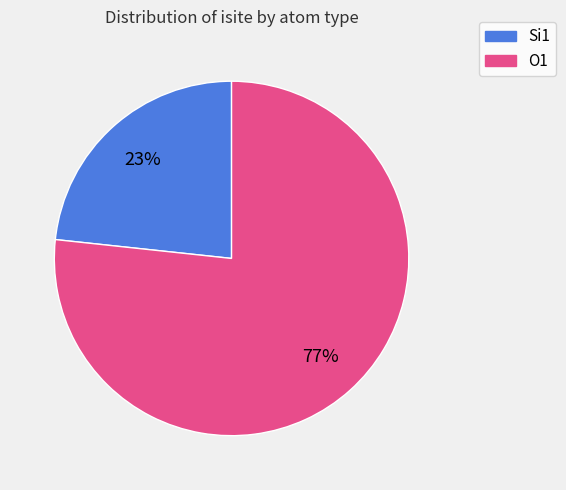

Is there any slice that represents more than half of the pie?

Yes